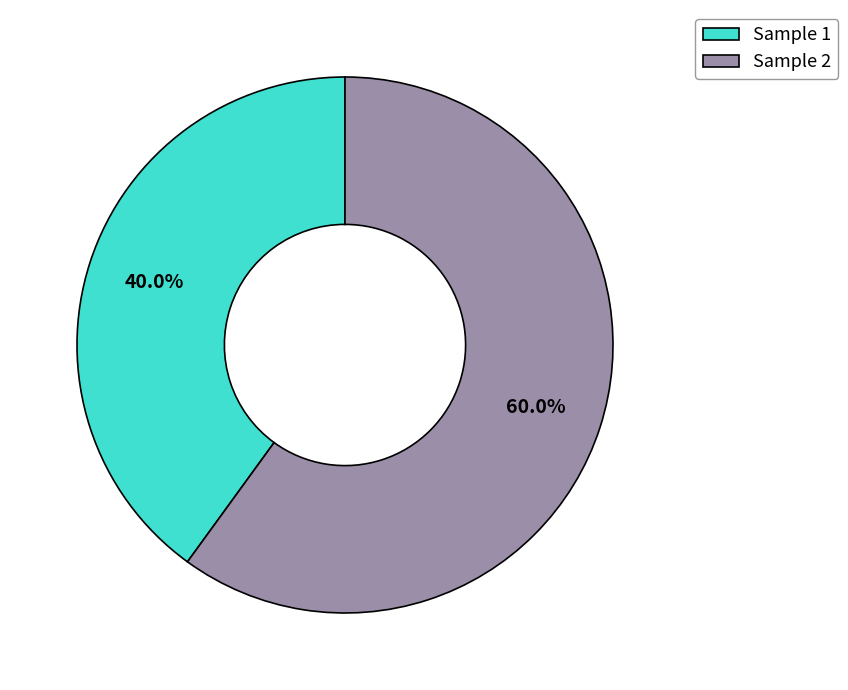

Which slice is the largest?

Sample 2